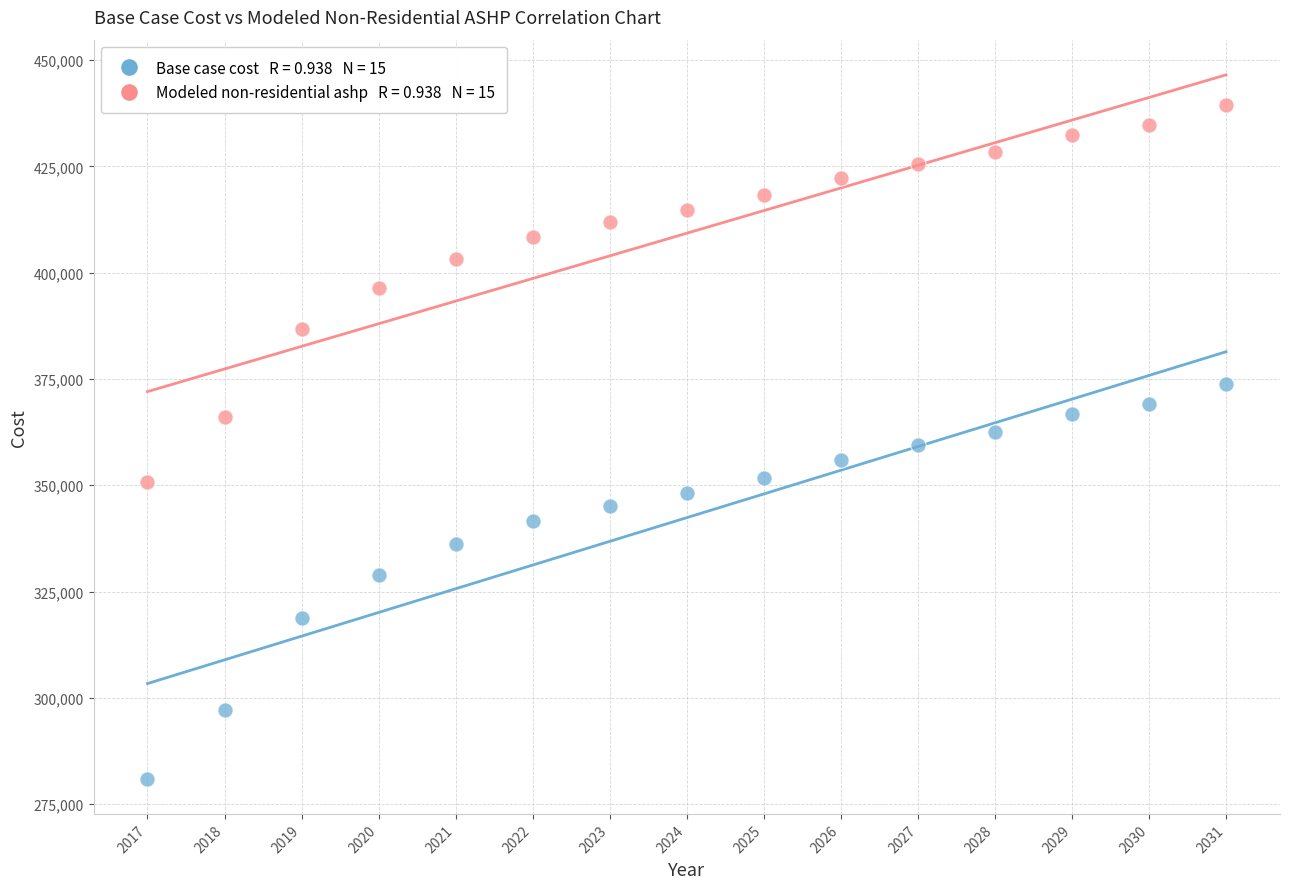

Across all data points, what is the range of Y values (max minus min)?

158334.1